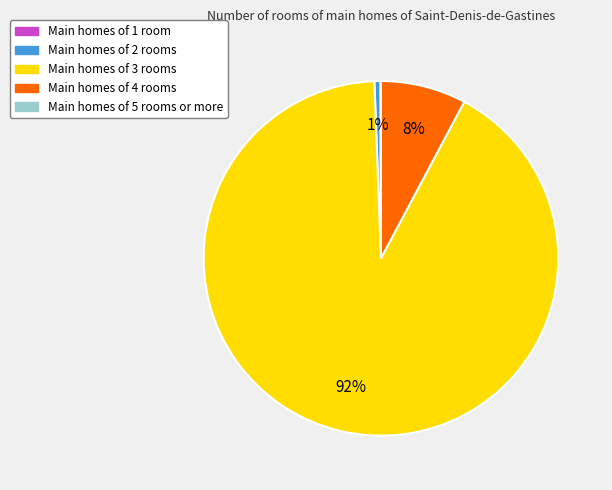

Is there any slice that represents more than half of the pie?

Yes